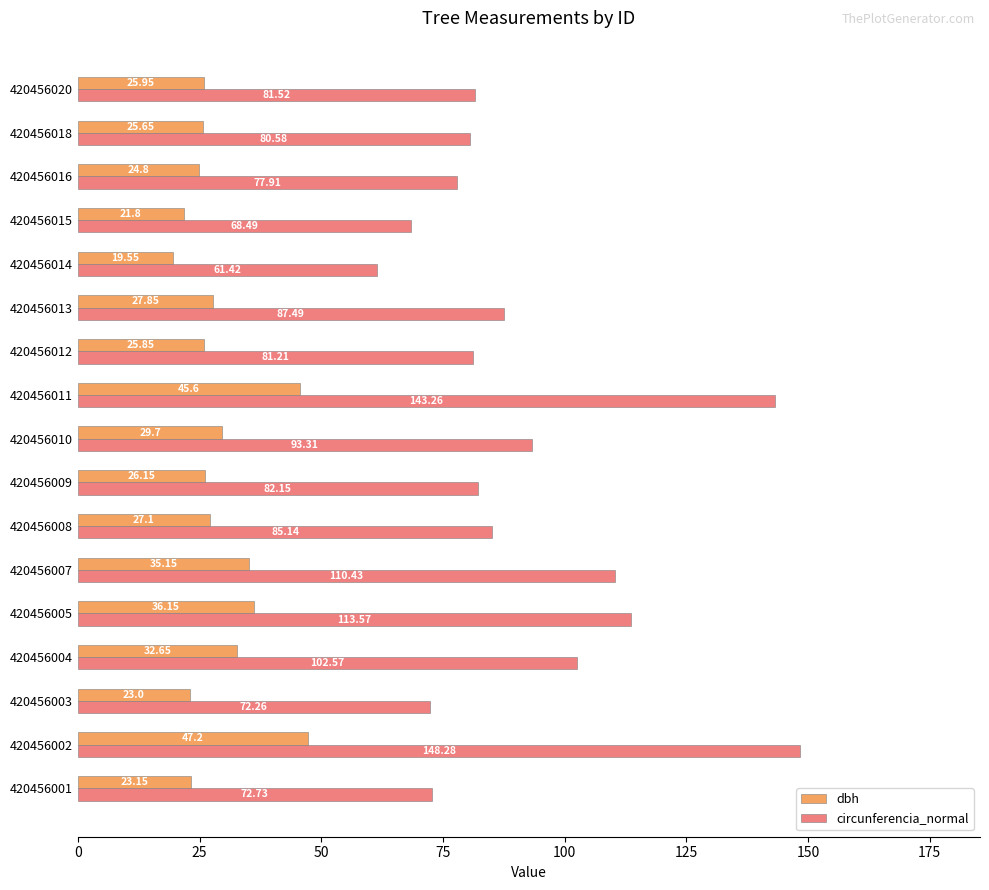

Between 420456004 and 420456020, which series saw the biggest shift?

circunferencia_normal